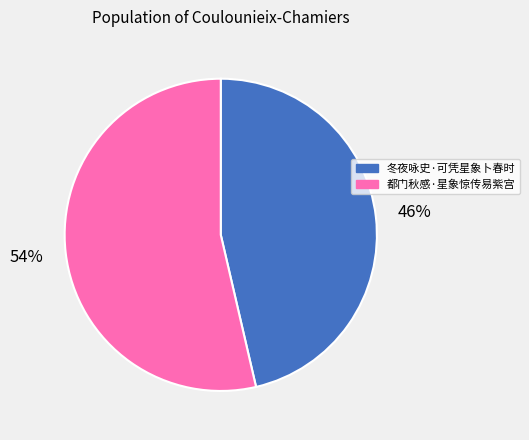

Rank the categories by value from highest to lowest.

都门秋感·星象惊传易紫宫, 冬夜咏史·可凭星象卜春时